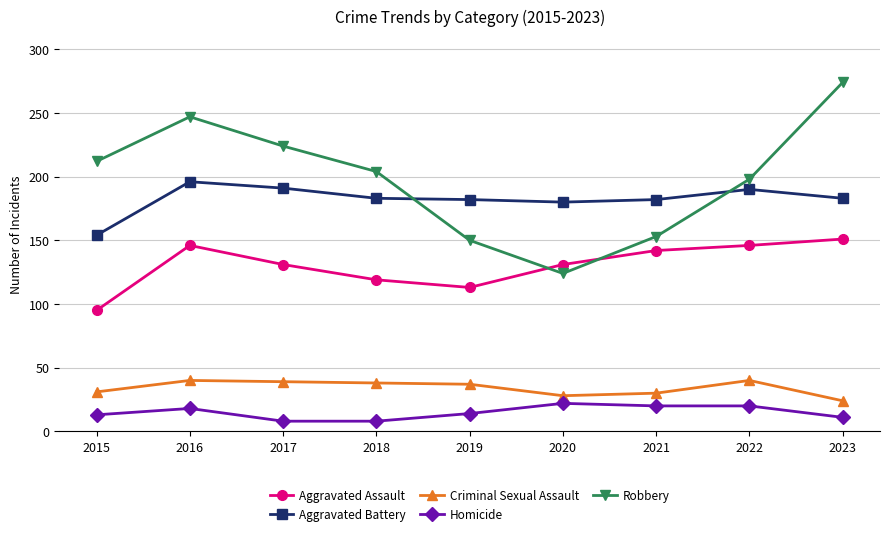

Is this an area chart (filled region under the line)?

No